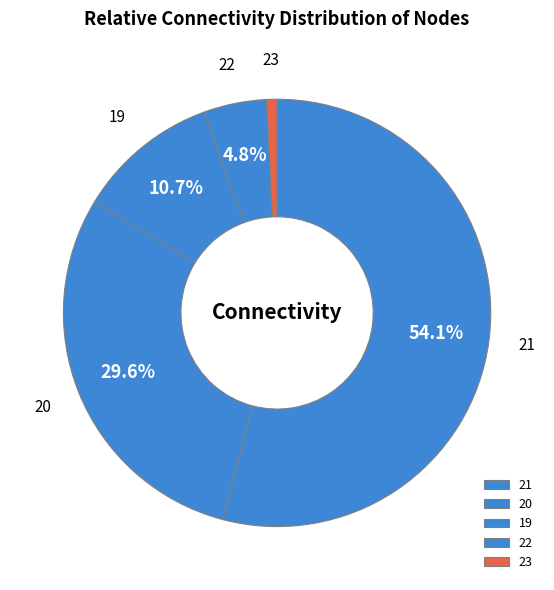

Does 21 represent more than half of the total?

Yes